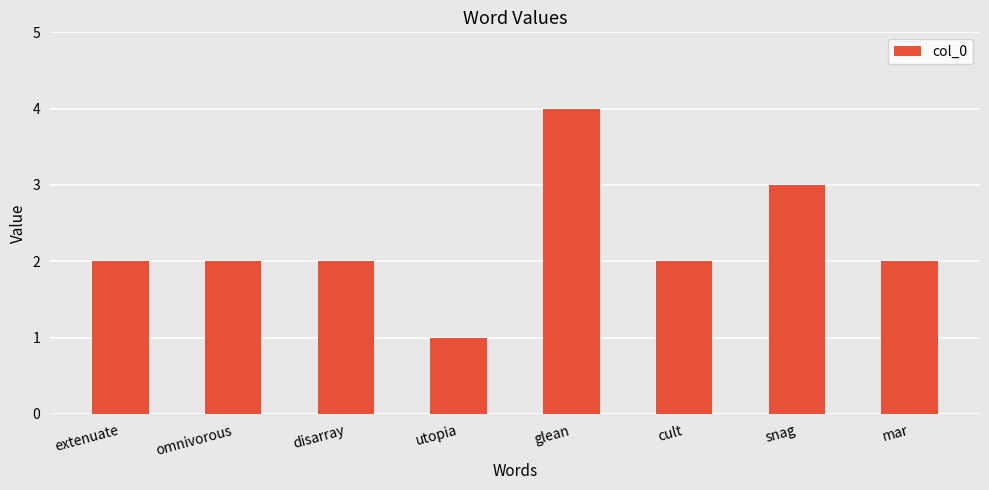

What is the difference between the maximum and minimum values?

3